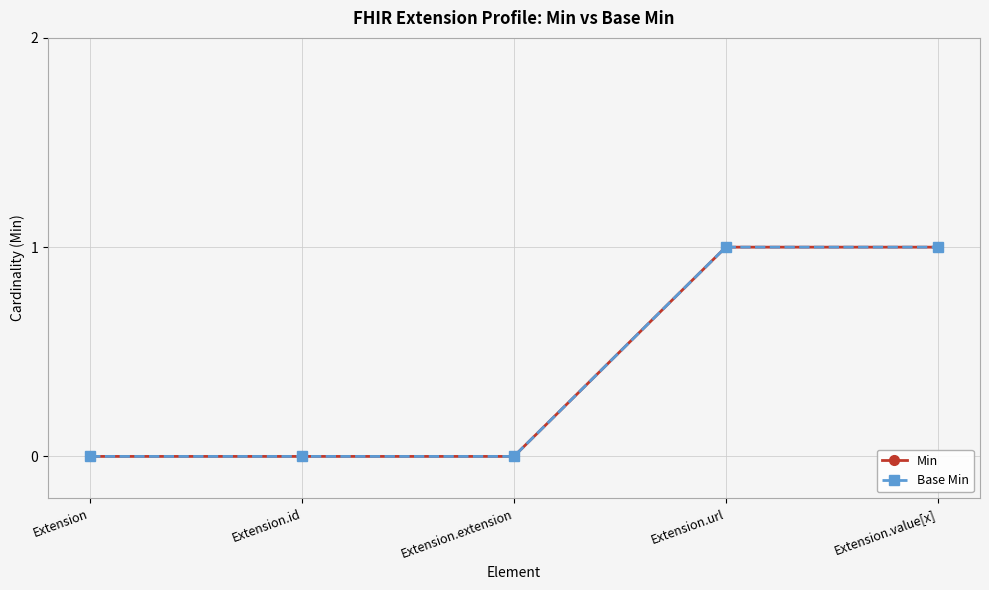

What is the difference between the maximum and minimum values in the Base Min series?

1